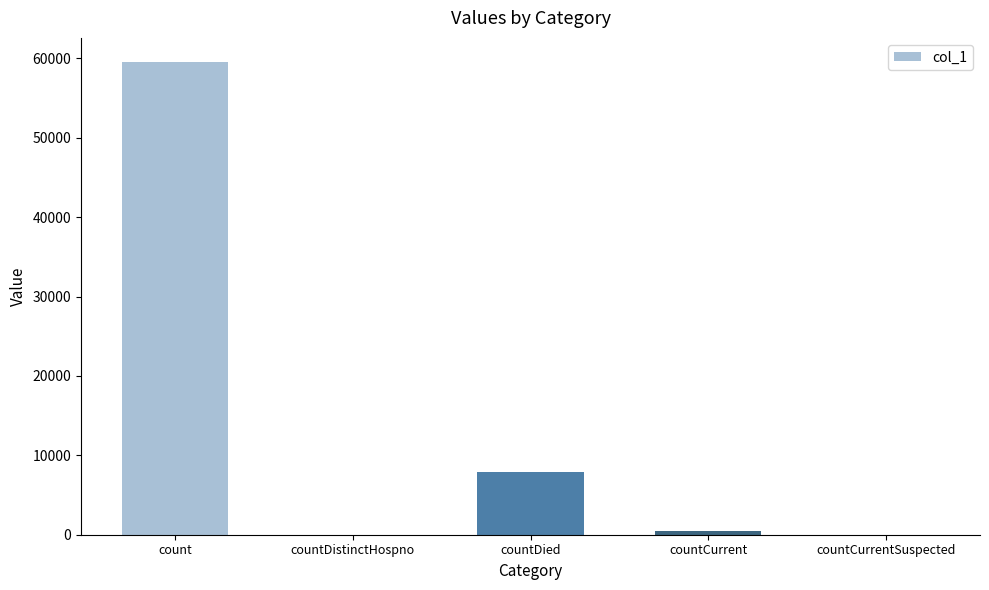

Between count and countDistinctHospno, which is larger?

count